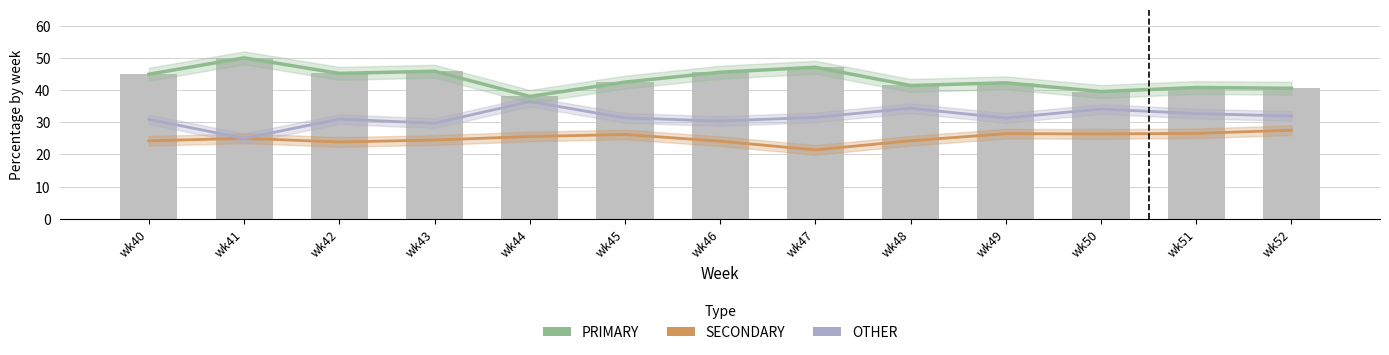

Reading left to right, transcribe all the data shown in this chart.

SECONDARY: wk40=24.2	wk41=25.0	wk42=23.9	wk43=24.5	wk44=25.6	wk45=26.2	wk46=24.1	wk47=21.4	wk48=24.2	wk49=26.4	wk50=26.4	wk51=26.5	wk52=27.5
OTHER: wk40=30.9	wk41=25.0	wk42=31.0	wk43=29.7	wk44=36.4	wk45=31.3	wk46=30.4	wk47=31.5	wk48=34.3	wk49=31.3	wk50=34.1	wk51=32.7	wk52=31.9
PRIMARY: wk40=44.9	wk41=50.0	wk42=45.2	wk43=45.8	wk44=38.0	wk45=42.5	wk46=45.5	wk47=47.1	wk48=41.4	wk49=42.2	wk50=39.5	wk51=40.8	wk52=40.5